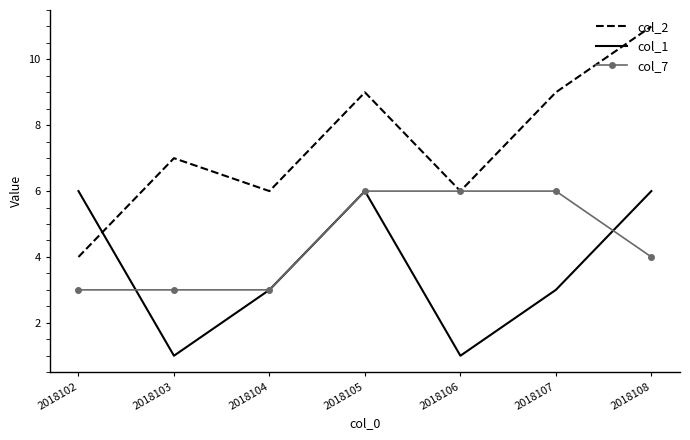

What is the smallest value displayed?

1